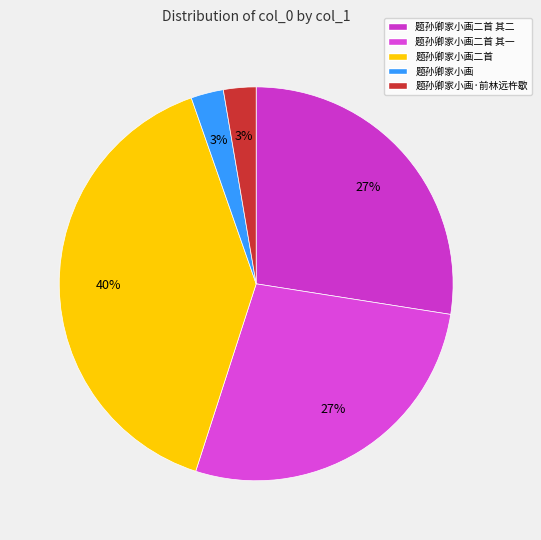

How many slices are in this pie chart?

5